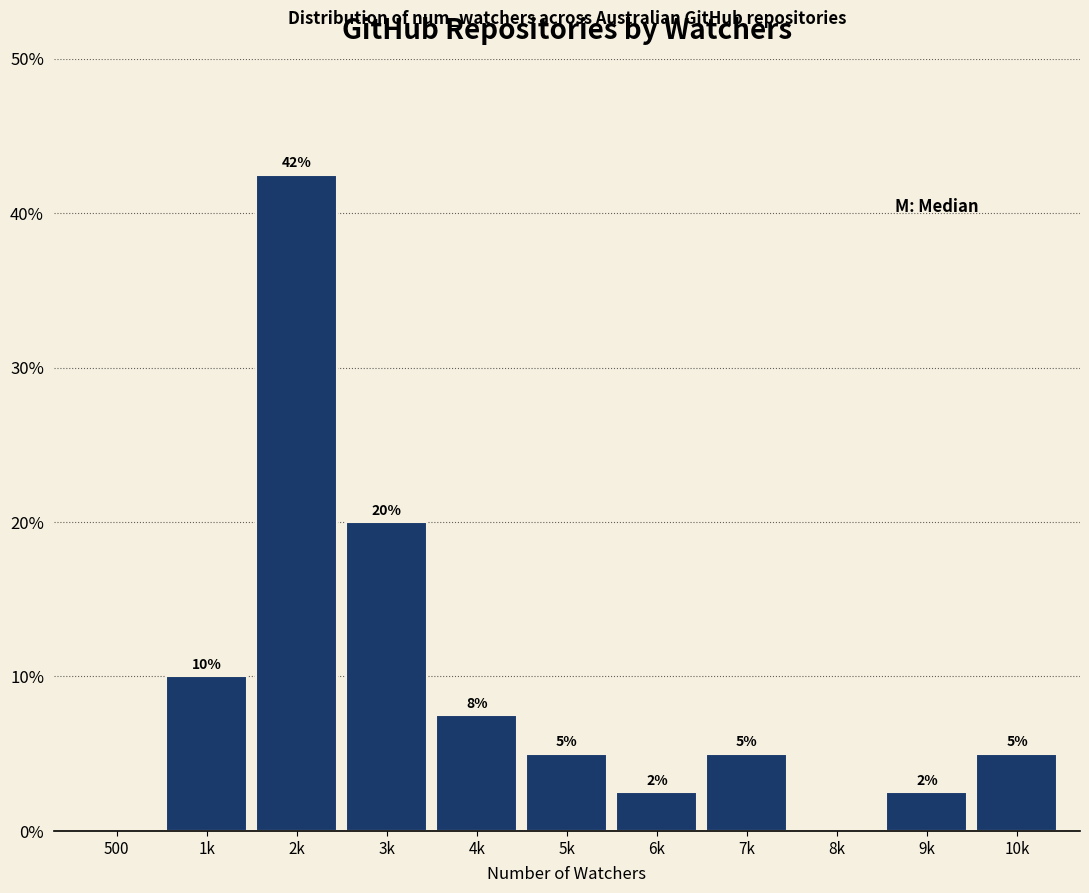

What is the maximum value shown in the chart?

42.5